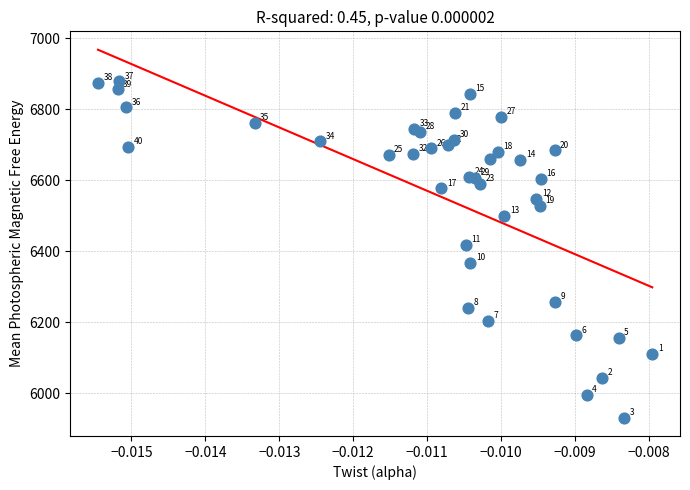

What Y value in the scatter plot is closest to 6405?

6417.5